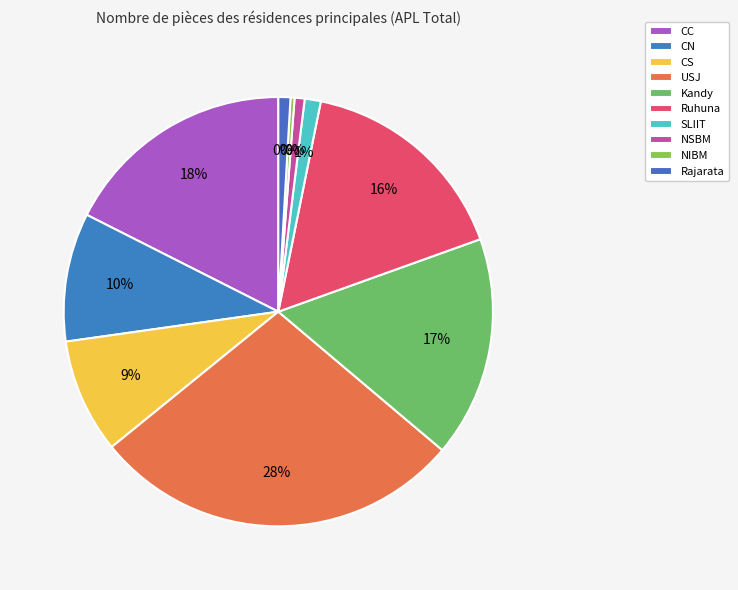

To the nearest percent, what portion does Ruhuna represent?

16%